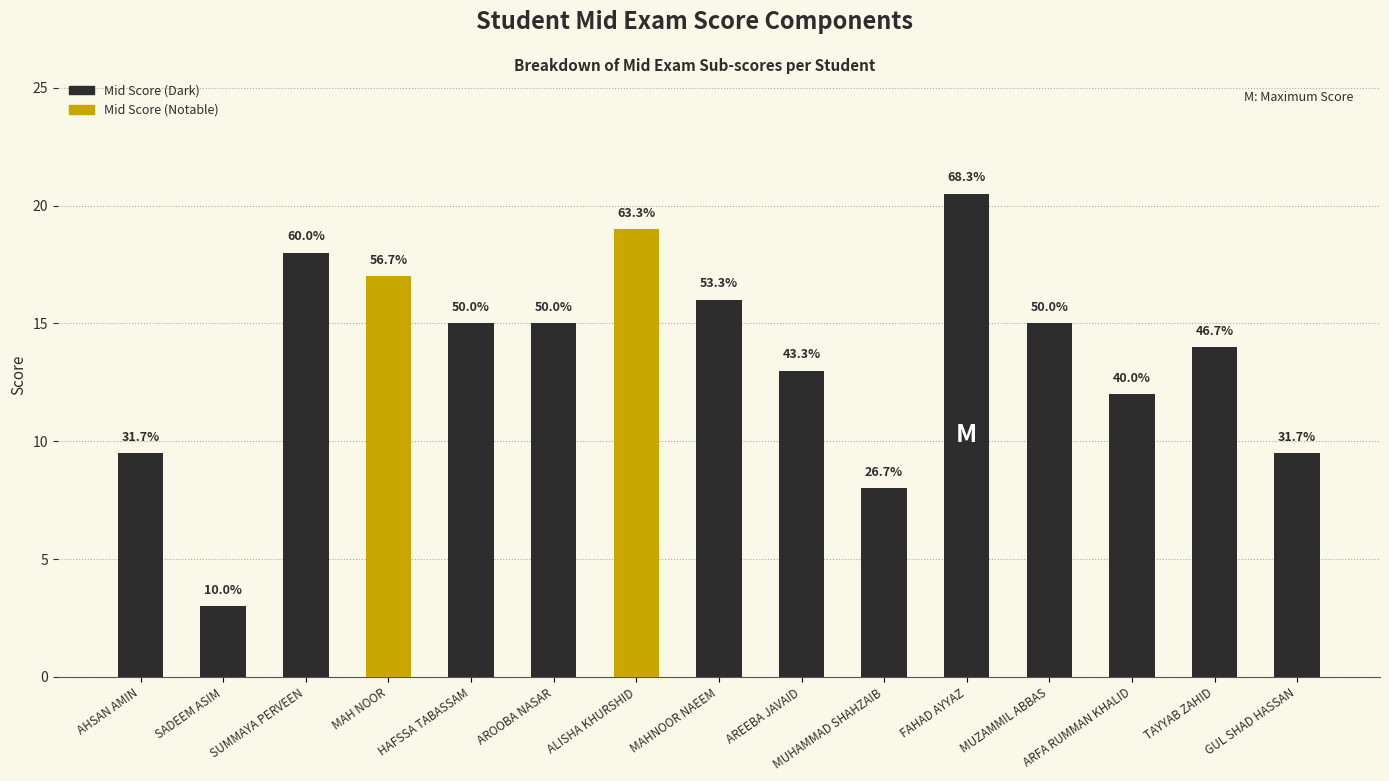

The value at AREEBA JAVAID is 22.2. True or false?

False